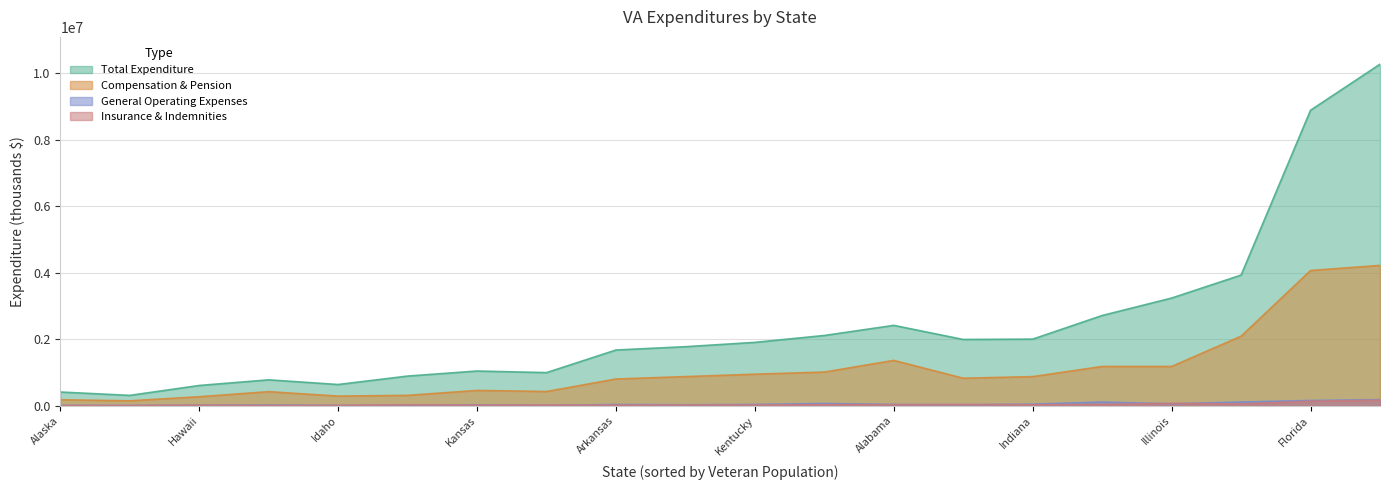

Does the chart display data point markers on the line(s)?

No